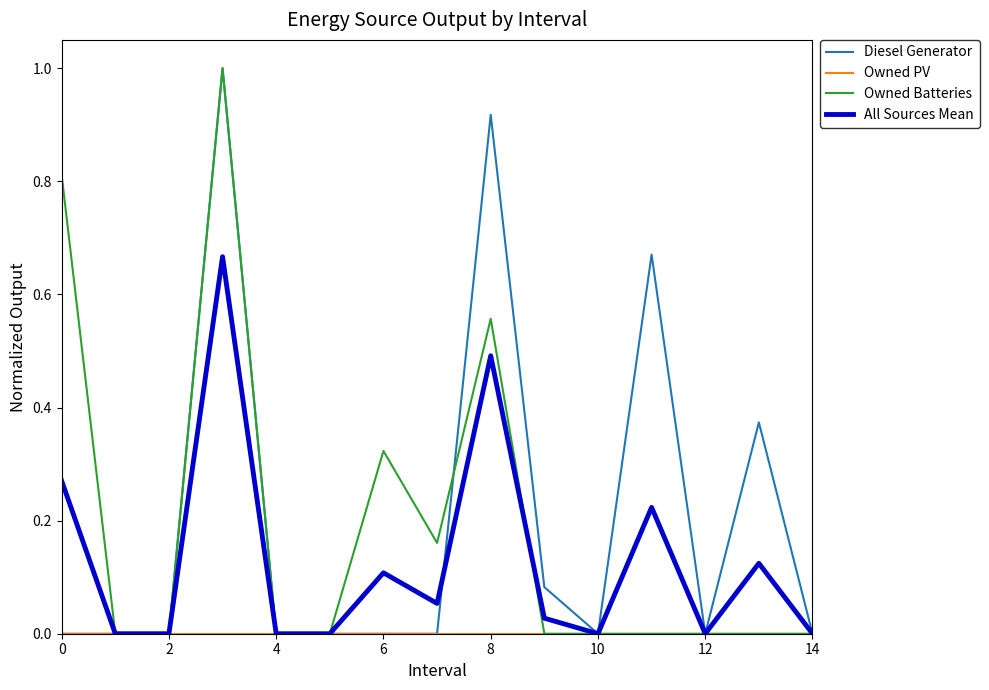

Does the chart display data point markers on the line(s)?

No